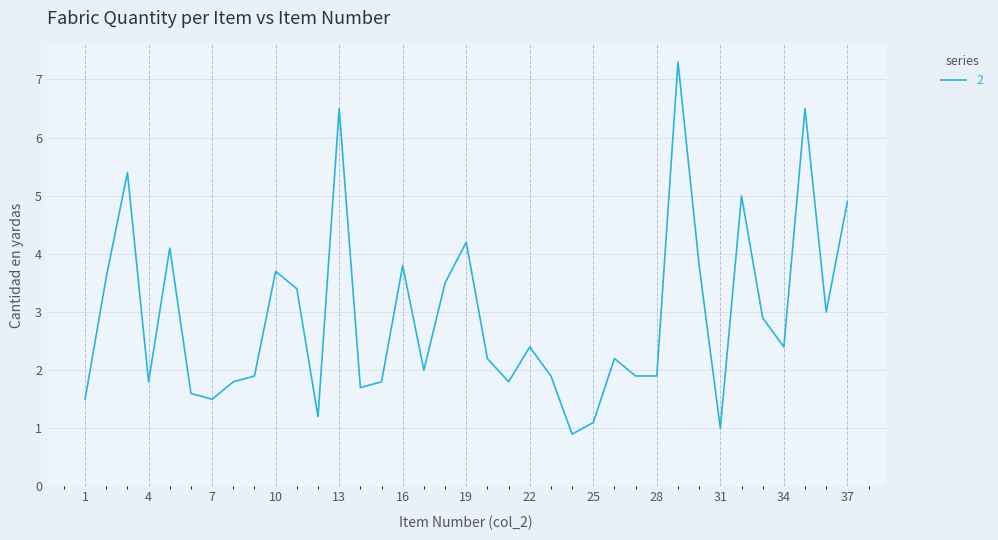

What is the maximum value shown in the chart?

7.3